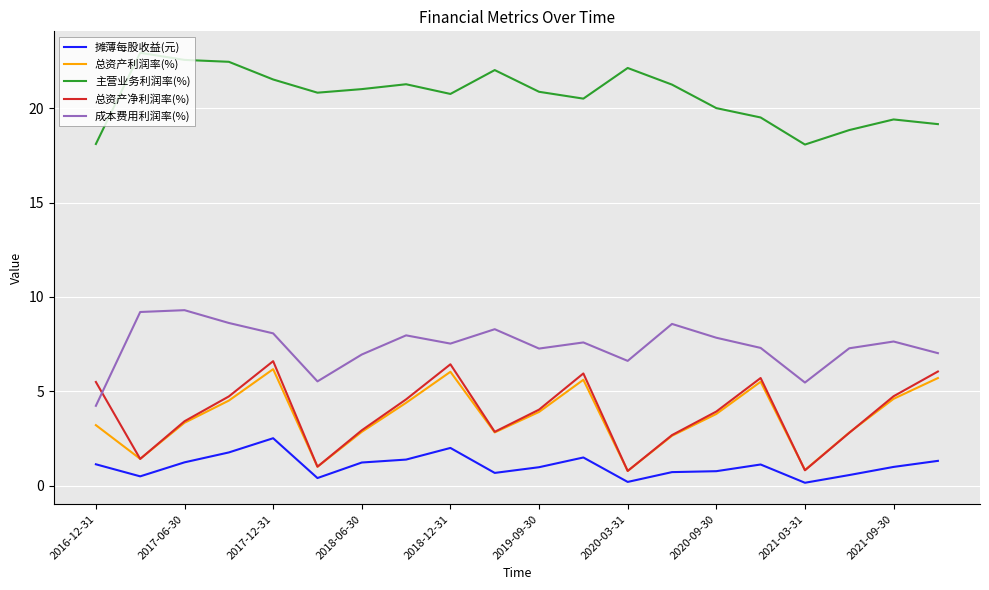

Is this an area chart (filled region under the line)?

No